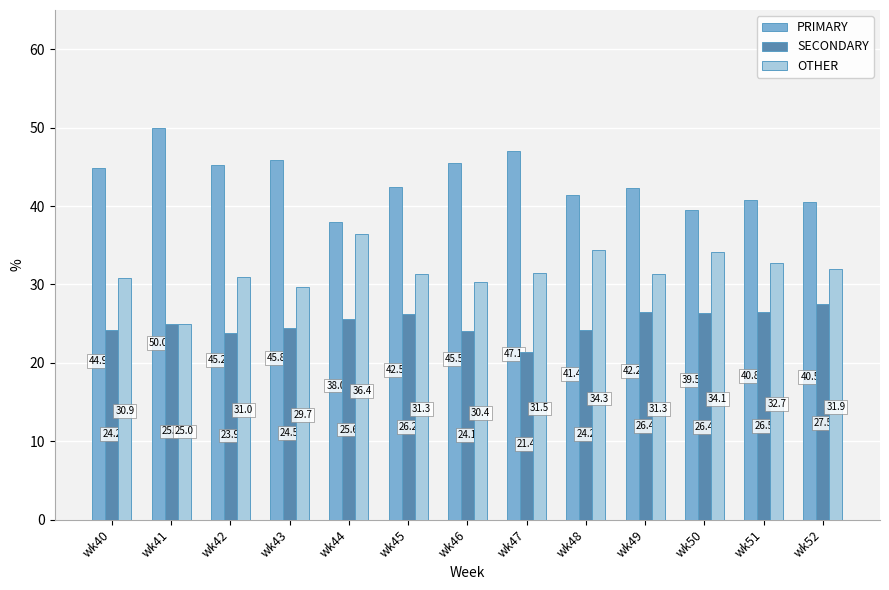

Reading left to right, transcribe all the data shown in this chart.

PRIMARY: 44.9	50.0	45.2	45.8	38.0	42.5	45.5	47.1	41.4	42.2	39.5	40.8	40.5
SECONDARY: 24.2	25.0	23.9	24.5	25.6	26.2	24.1	21.4	24.2	26.4	26.4	26.5	27.5
OTHER: 30.9	25.0	31.0	29.7	36.4	31.3	30.4	31.5	34.3	31.3	34.1	32.7	31.9